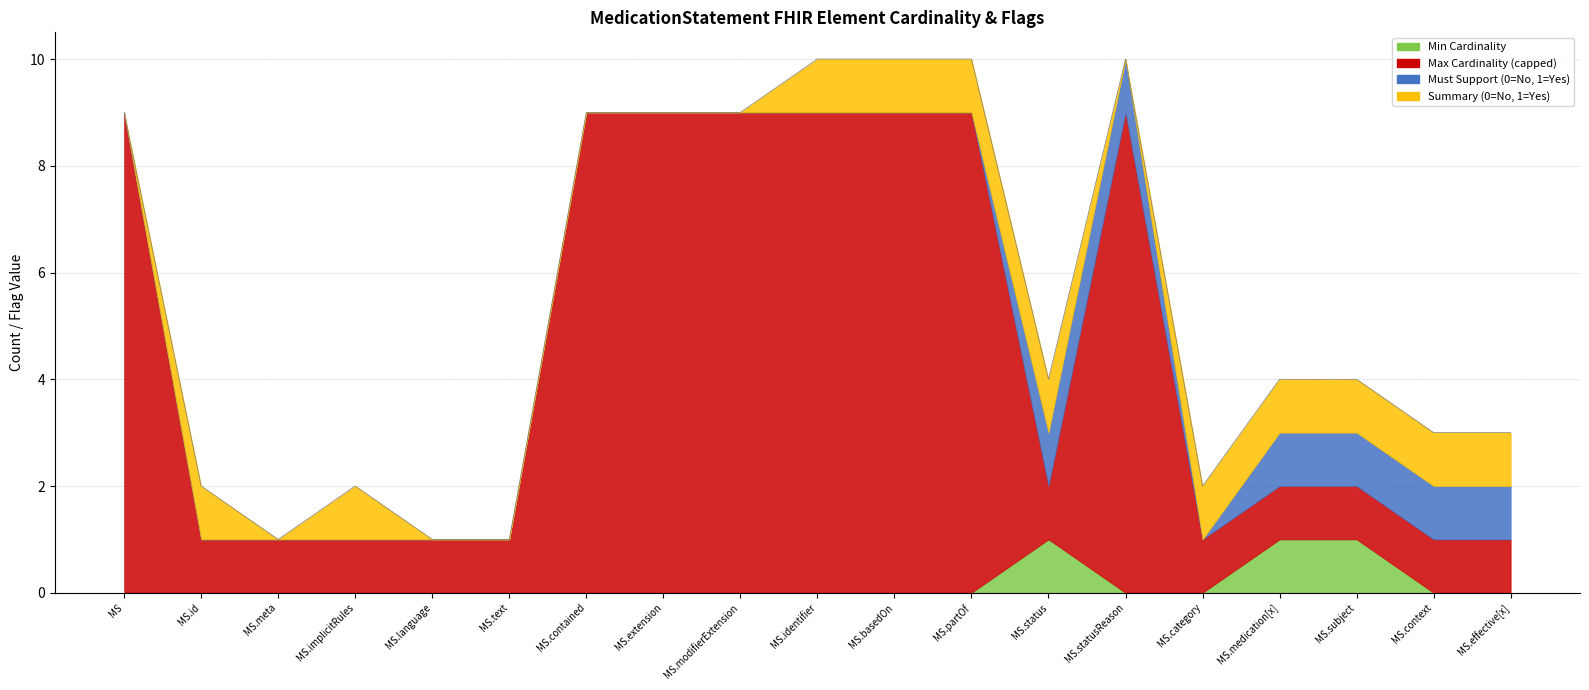

True or false: Must Support (0=No, 1=Yes) has more than 1 points higher than both neighbors.

False